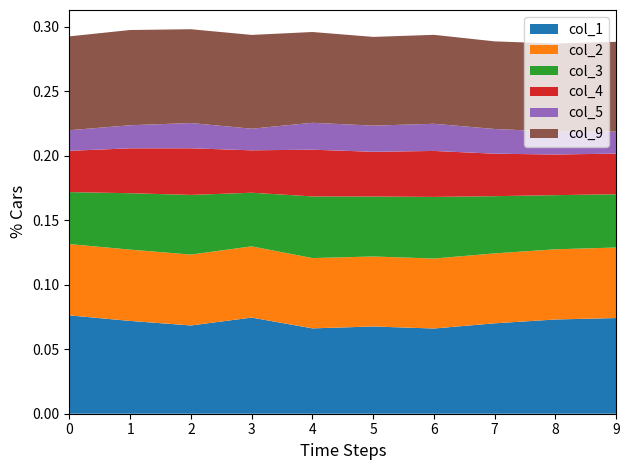

Reading right to left, what are all the values shown in this chart?

col_1: 0.1	0.1	0.1	0.1	0.1	0.1	0.1	0.1	0.1	0.1
col_2: 0.1	0.1	0.1	0.1	0.1	0.1	0.1	0.1	0.1	0.1
col_3: 0.0	0.0	0.0	0.0	0.0	0.0	0.0	0.0	0.0	0.0
col_4: 0.0	0.0	0.0	0.0	0.0	0.0	0.0	0.0	0.0	0.0
col_5: 0.0	0.0	0.0	0.0	0.0	0.0	0.0	0.0	0.0	0.0
col_9: 0.1	0.1	0.1	0.1	0.1	0.1	0.1	0.1	0.1	0.1